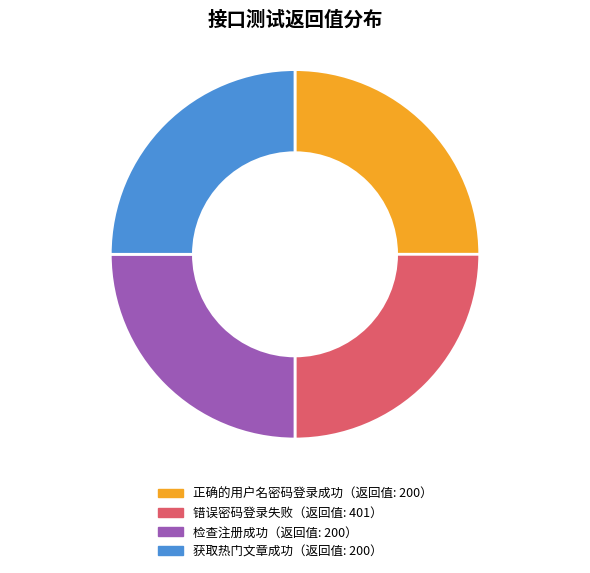

Is there a majority slice in this chart?

No